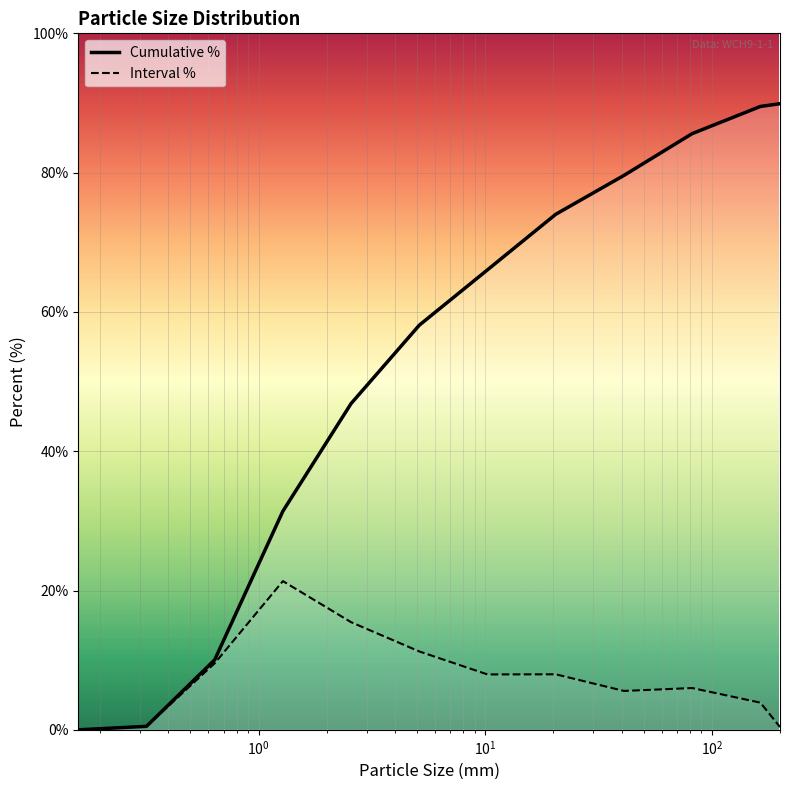

Which series has the largest total across all categories?

Cumulative %